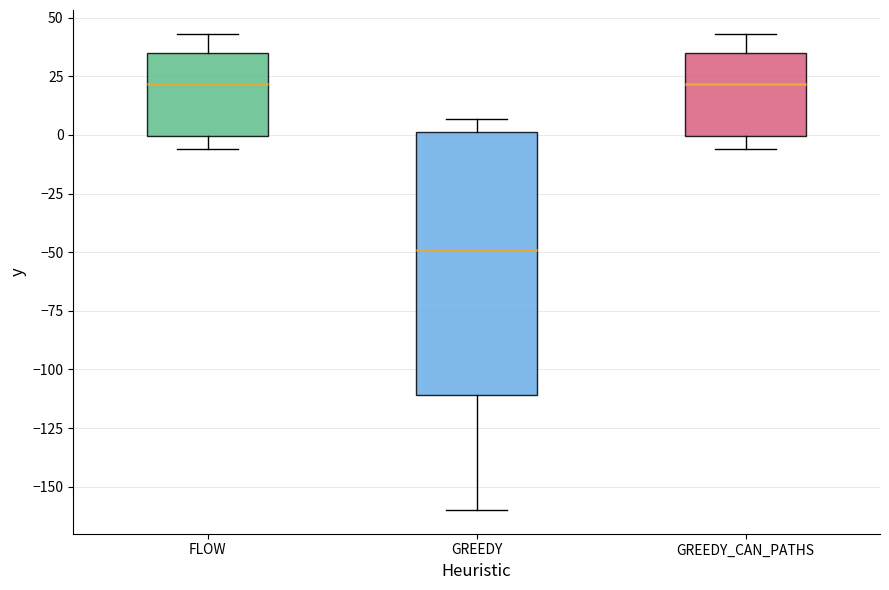

Reading left to right, read every box against the y-axis: the position of its median line, the range the box covers, and the ends of its whiskers. The values are not printed on the chart, so give them approximately, as read against the axis.

FLOW: median 20, box 0 to 35, whiskers -5 to 45
GREEDY: median -50, box -110 to 0, whiskers -160 to 5
GREEDY_CAN_PATHS: median 20, box 0 to 35, whiskers -5 to 45